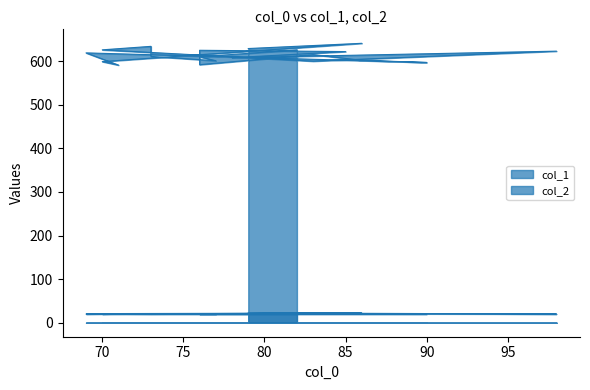

What is the highest value of the col_2 series?

22